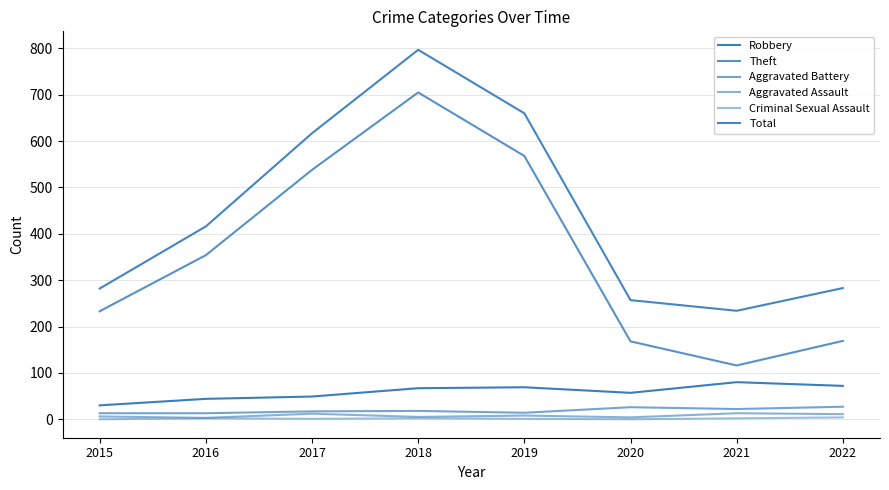

What is the difference between the maximum and minimum values in the Aggravated Assault series?

10